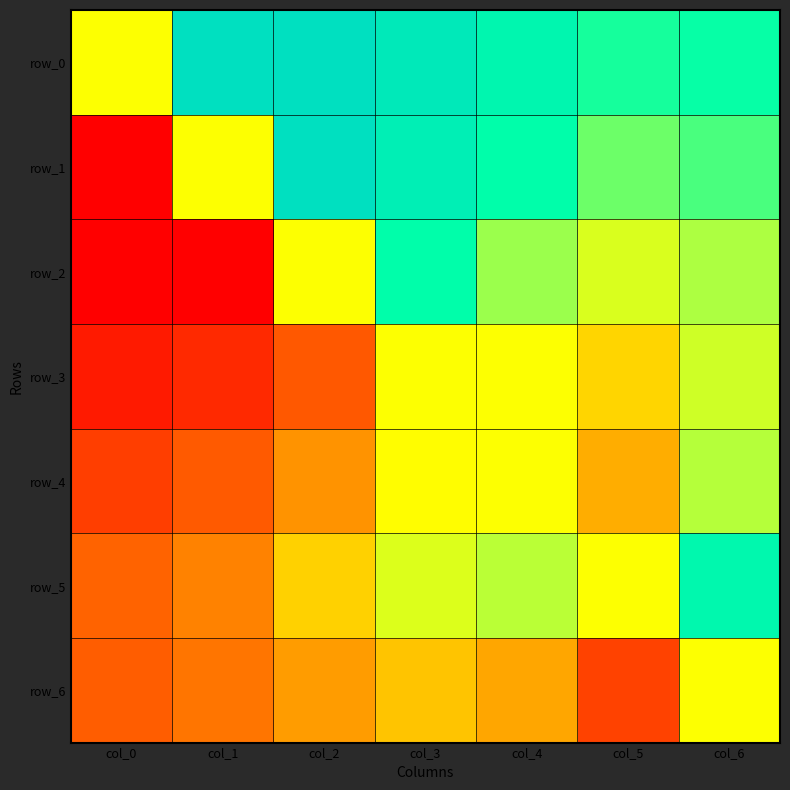

What is the difference between the row_2 values at col_3 and col_1?

7.0